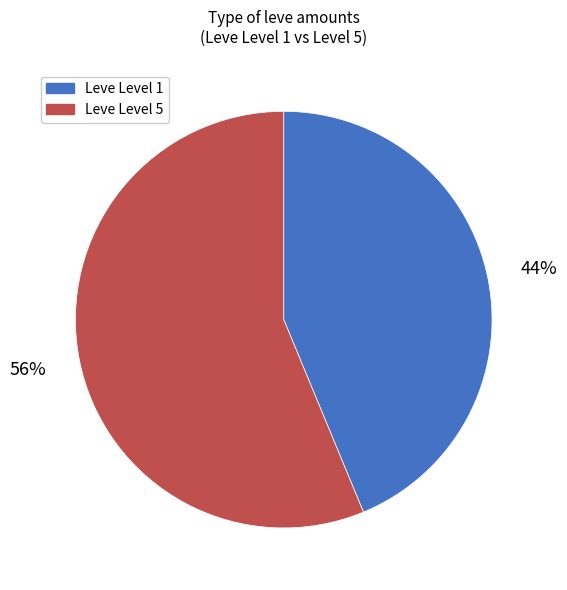

To the nearest percent, what is the average slice percentage?

50%